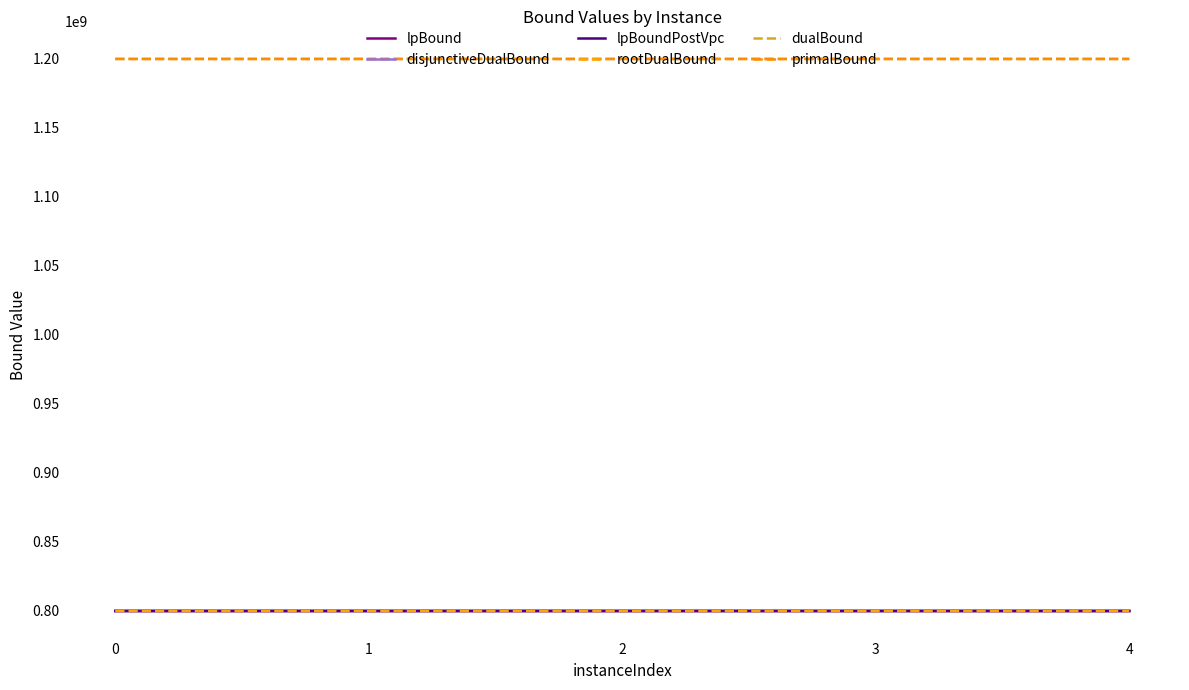

What is the minimum value for rootDualBound?

800001584.3